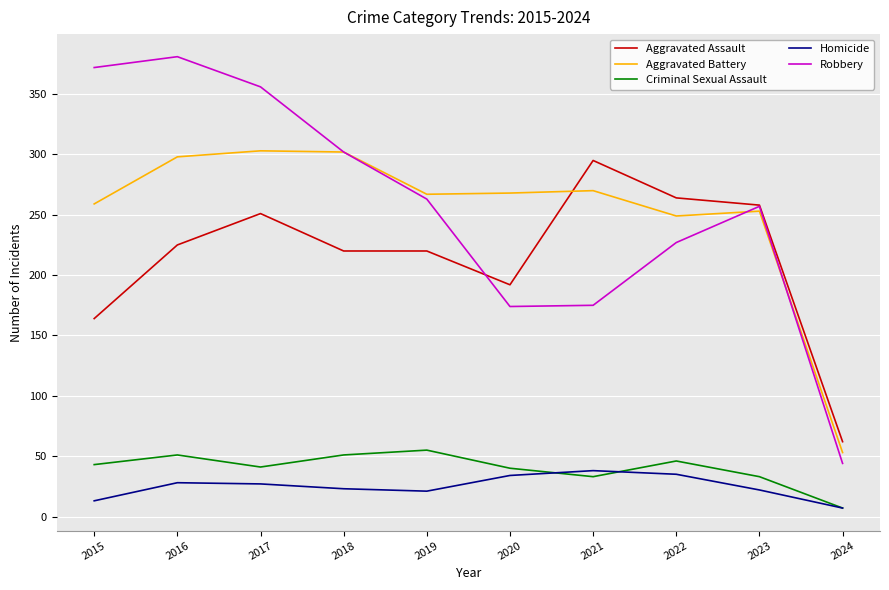

At how many categories does at least one series exceed 246?

9